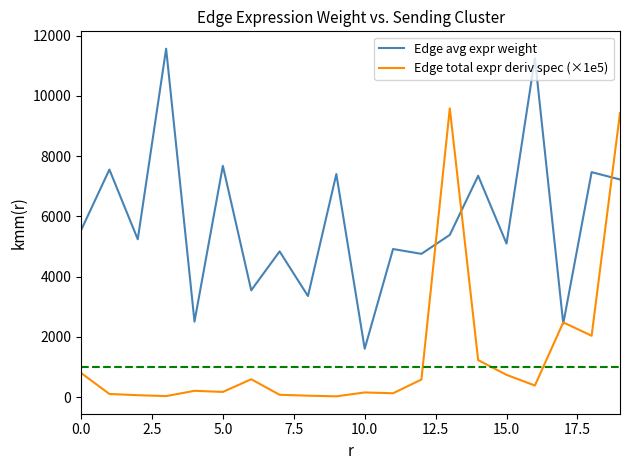

Rank the series by their average value, from highest to lowest.

Edge avg expr weight, Edge total expr deriv spec (×1e5)